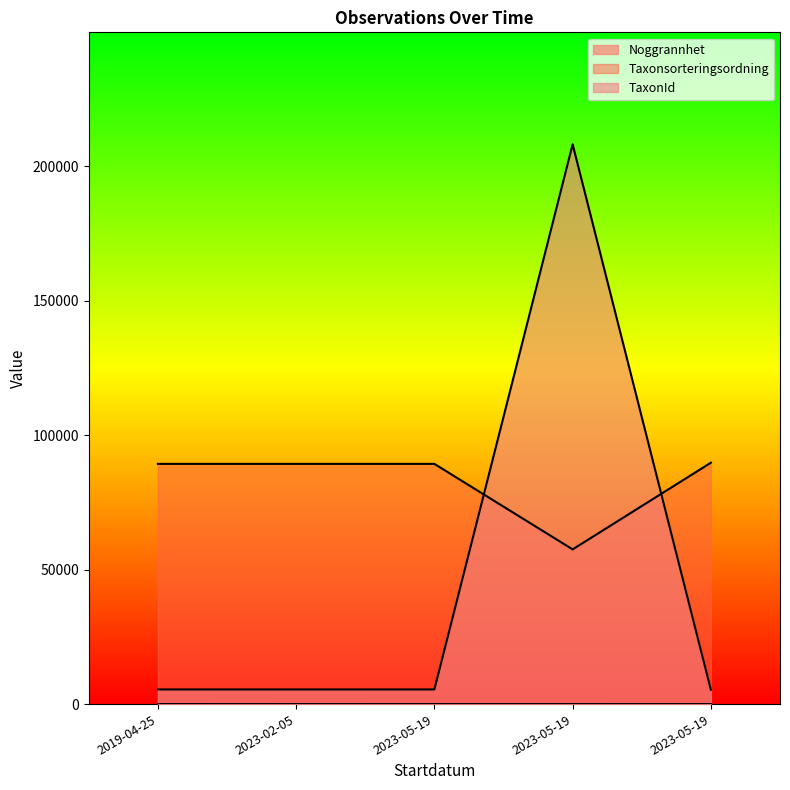

Where is the first local minimum for Noggrannhet?

2023-02-05